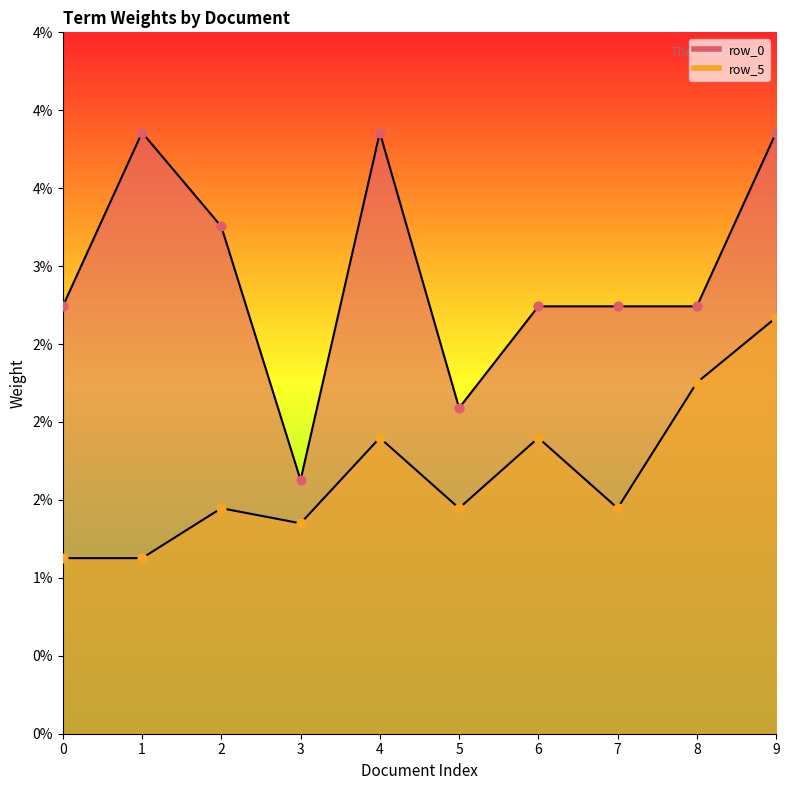

At how many categories does at least one series exceed 0?

10